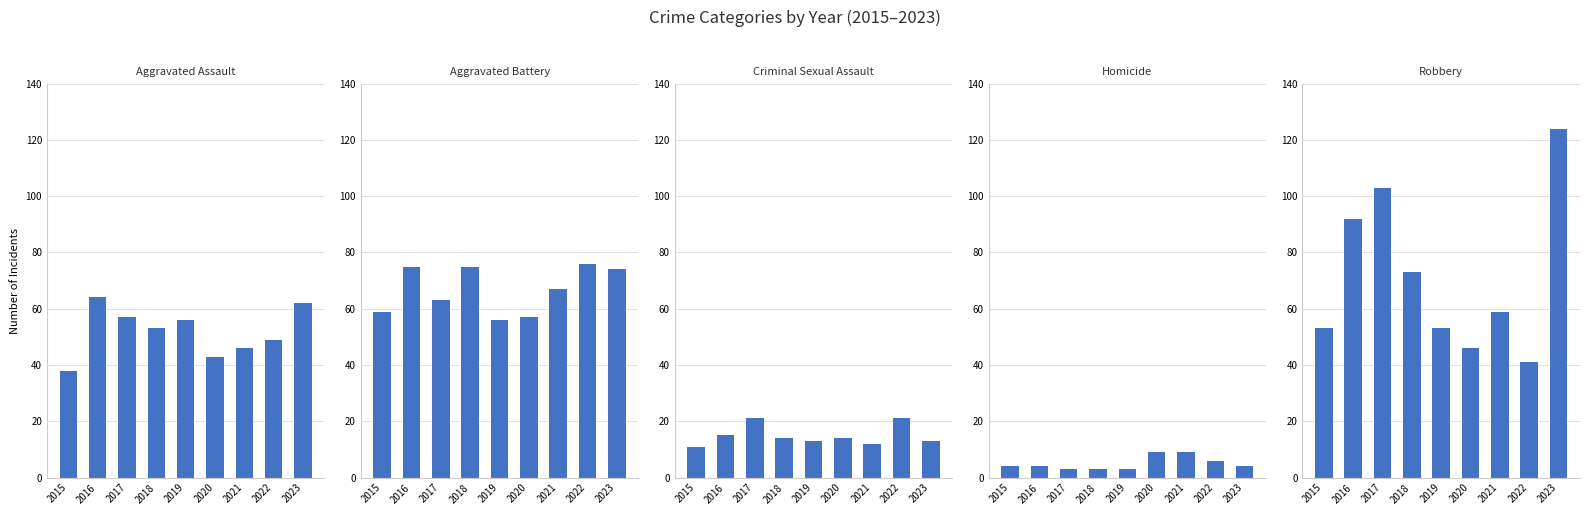

Does the chart contain stacked bars?

No